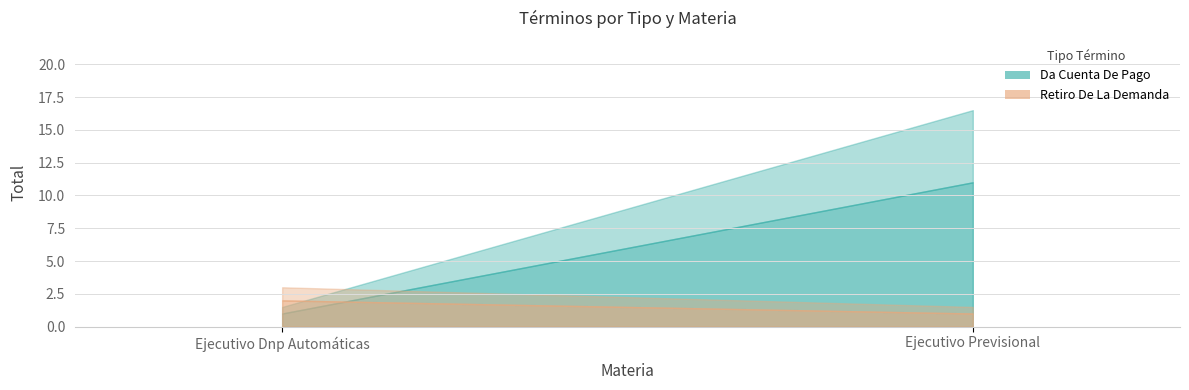

Reading left to right, extract all data points from this chart.

Da Cuenta De Pago: Ejecutivo Dnp Automáticas=1	Ejecutivo Previsional=11
Retiro De La Demanda: Ejecutivo Dnp Automáticas=2	Ejecutivo Previsional=1